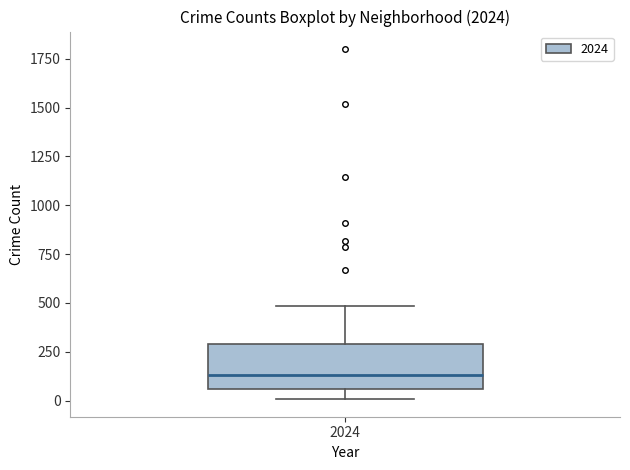

Transcribe this box plot: give where the median line is, the range the box spans, and where the two whiskers end, as read against the y-axis. The values are not printed on the chart, so give them approximately, as read against the axis.

median 150, box 50 to 300, whiskers 0 to 500